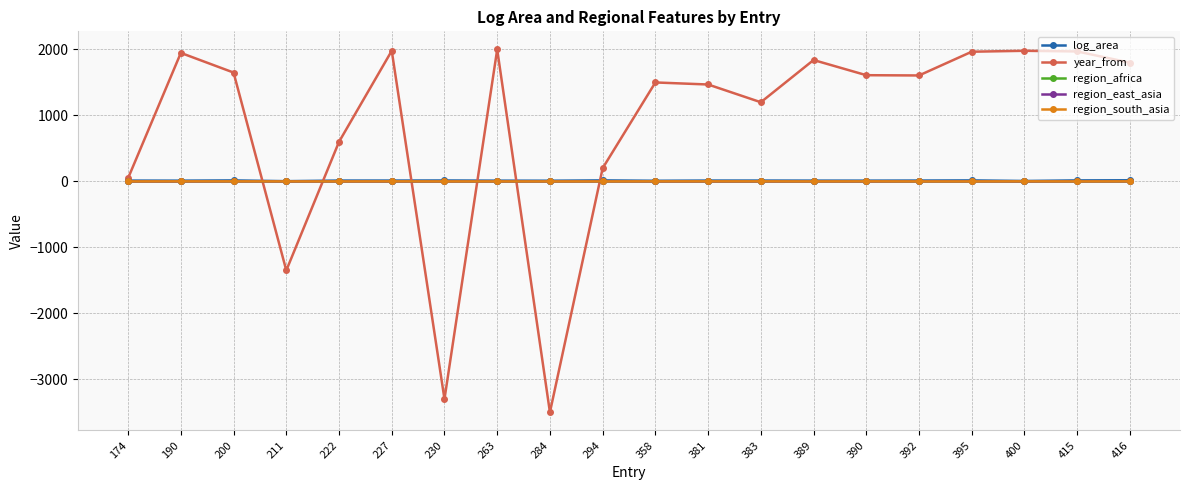

Where do region_africa and year_from first cross each other?

200 and 211